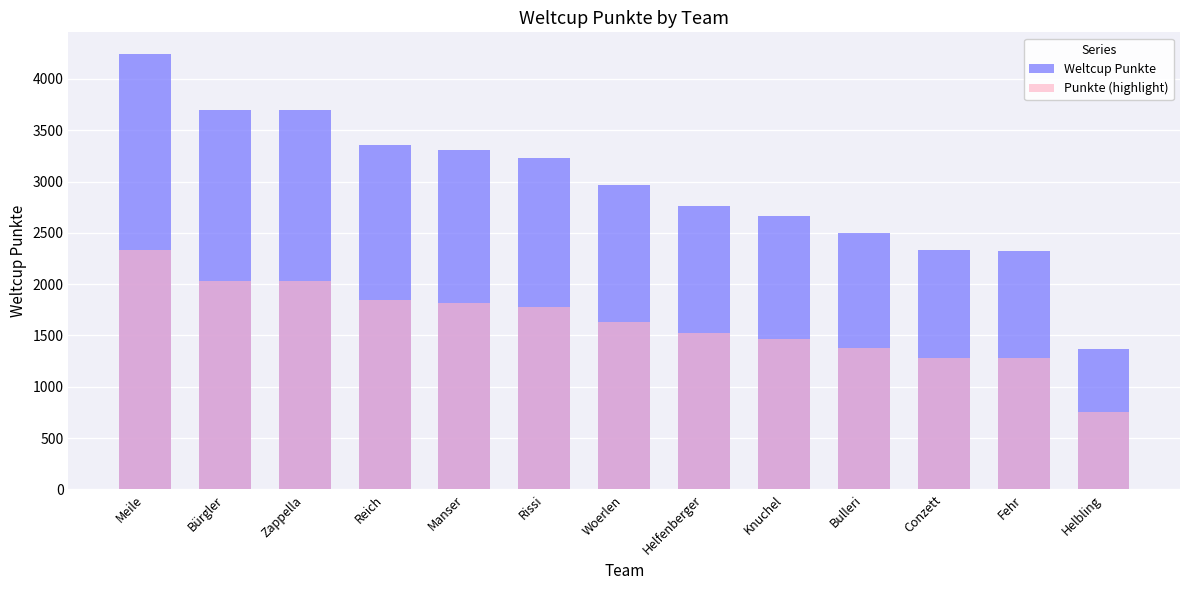

What is the total value across all series at Bürgler?

5735.0